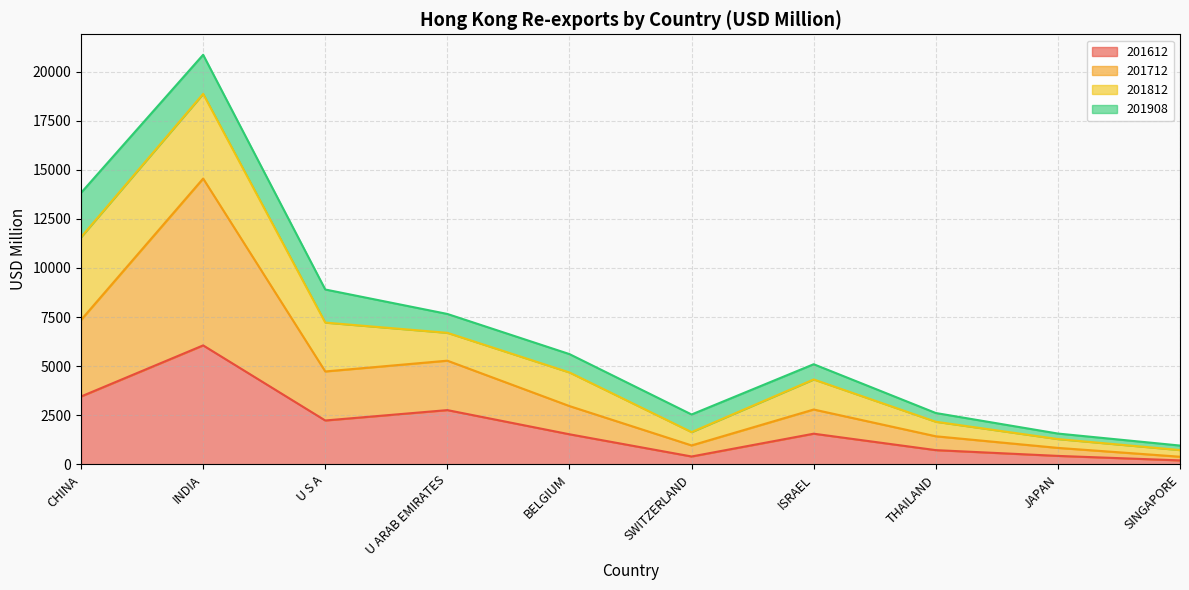

Where is the first local minimum for 201612?

U S A